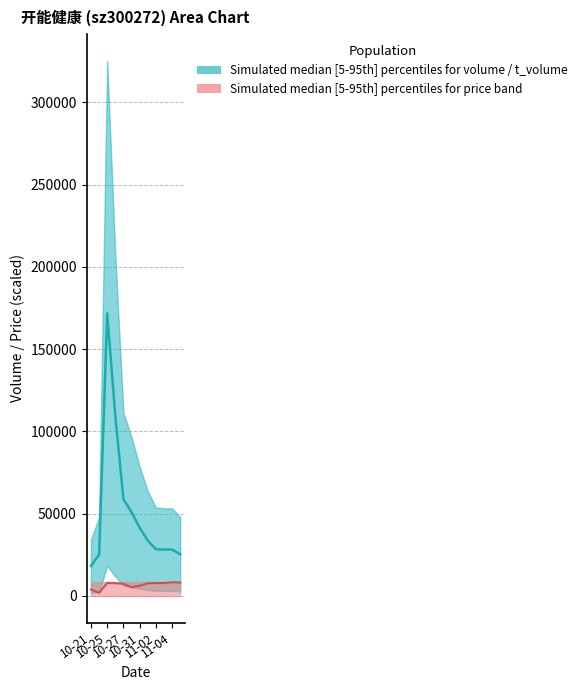

How many series are shown in this chart?

2